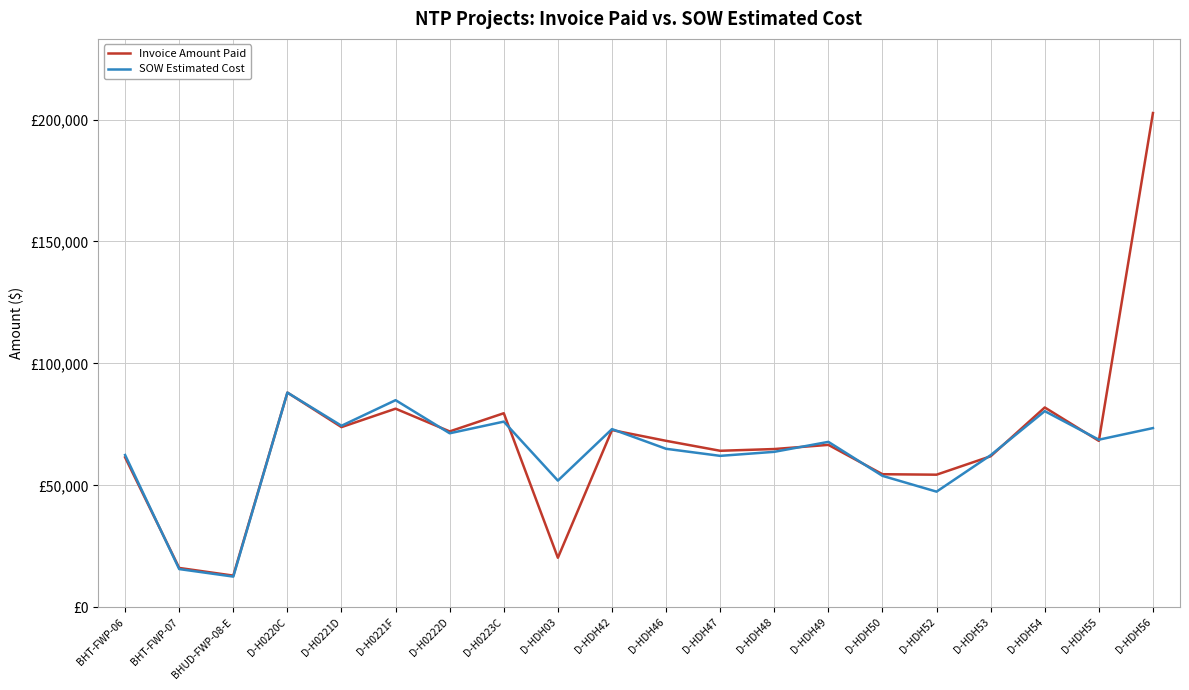

Reading left to right, transcribe all the data shown in this chart.

Invoice Amount Paid: BHT-FWP-06=61491.1	BHT-FWP-07=16153.8	BHUD-FWP-08-E=13008.1	D-H0220C=88045.5	D-H0221D=73894.0	D-H0221F=81445.0	D-H0222D=72125.0	D-H0223C=79581.5	D-HDH03=20330.3	D-HDH42=72678.0	D-HDH46=68269.0	D-HDH47=64186.0	D-HDH48=64902.5	D-HDH49=66607.5	D-HDH50=54578.5	D-HDH52=54385.1	D-HDH53=61939.0	D-HDH54=81941.0	D-HDH55=68249.0	D-HDH56=202651.0
SOW Estimated Cost: BHT-FWP-06=62460.4	BHT-FWP-07=15690.1	BHUD-FWP-08-E=12601.5	D-H0220C=88033.5	D-H0221D=74446.0	D-H0221F=84935.5	D-H0222D=71361.0	D-H0223C=76139.5	D-HDH03=51958.0	D-HDH42=73070.5	D-HDH46=65001.0	D-HDH47=62104.0	D-HDH48=63756.5	D-HDH49=67840.5	D-HDH50=53906.8	D-HDH52=47432.5	D-HDH53=62383.0	D-HDH54=80443.5	D-HDH55=68736.5	D-HDH56=73491.5